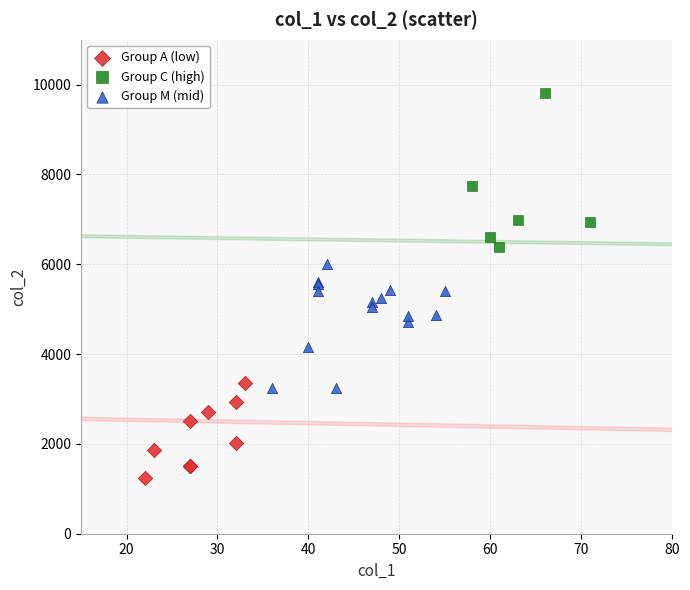

Which series contains the lowest Y value?

Group A (low)